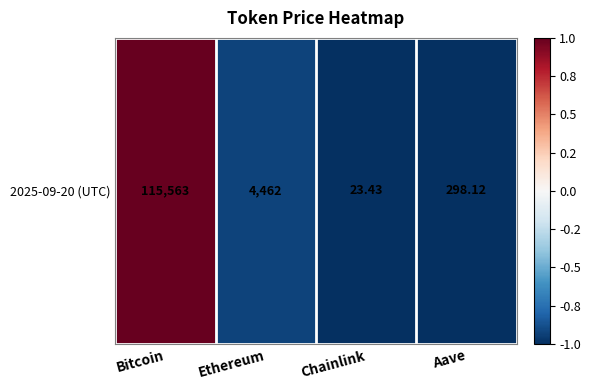

How many positive values are there?

1